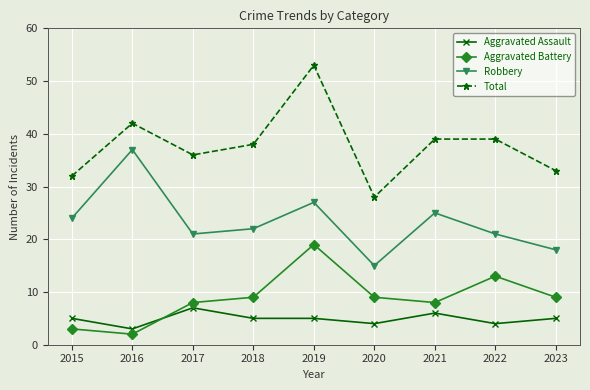

How many data points does each series have?

9